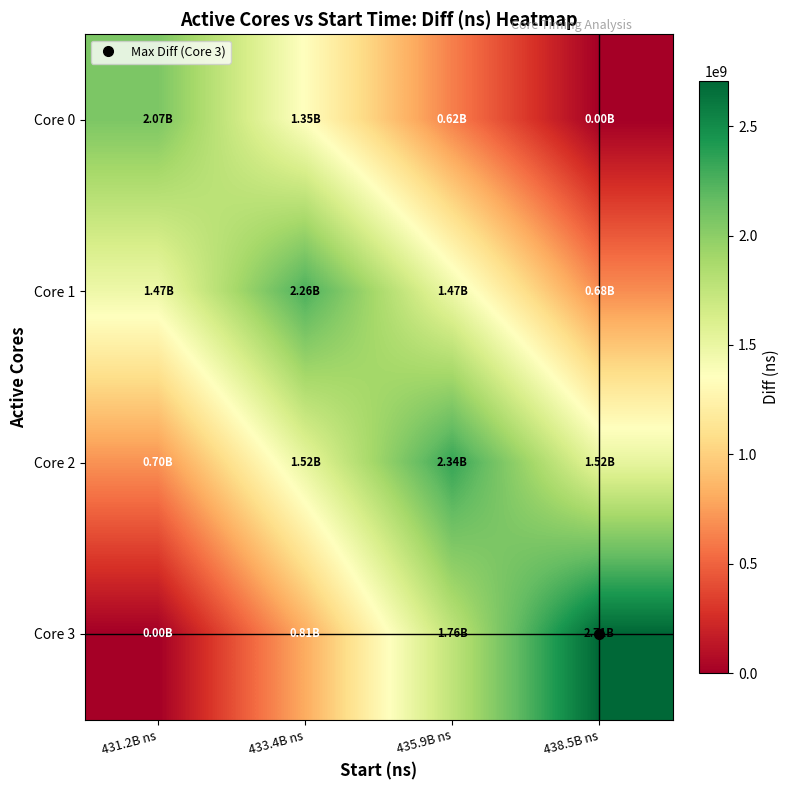

Which label corresponds to the smallest value in the chart?

438.5B ns